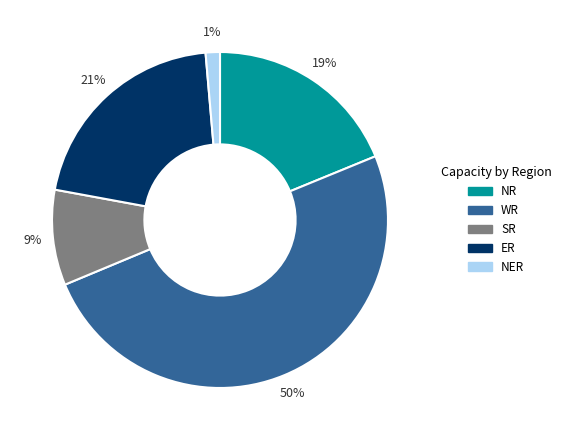

To the nearest percent, what percentage of the pie is WR?

50%